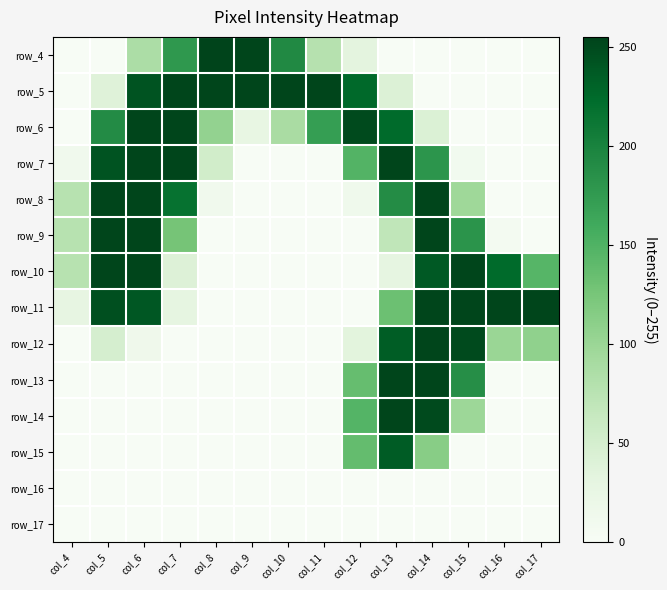

What is the greatest value displayed?

255